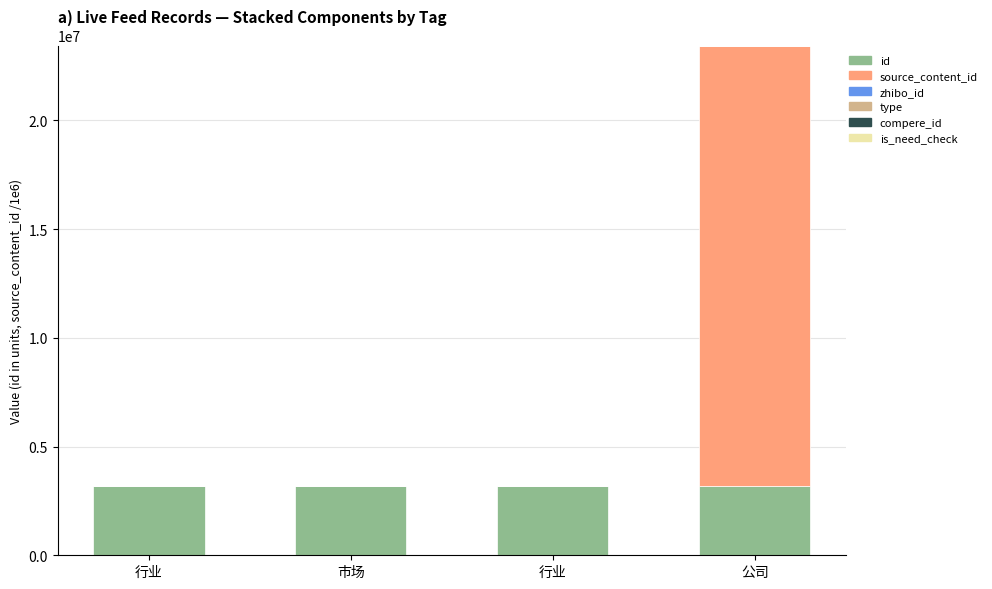

What is the sum of the id values at 行业 and 公司?

6415176.0